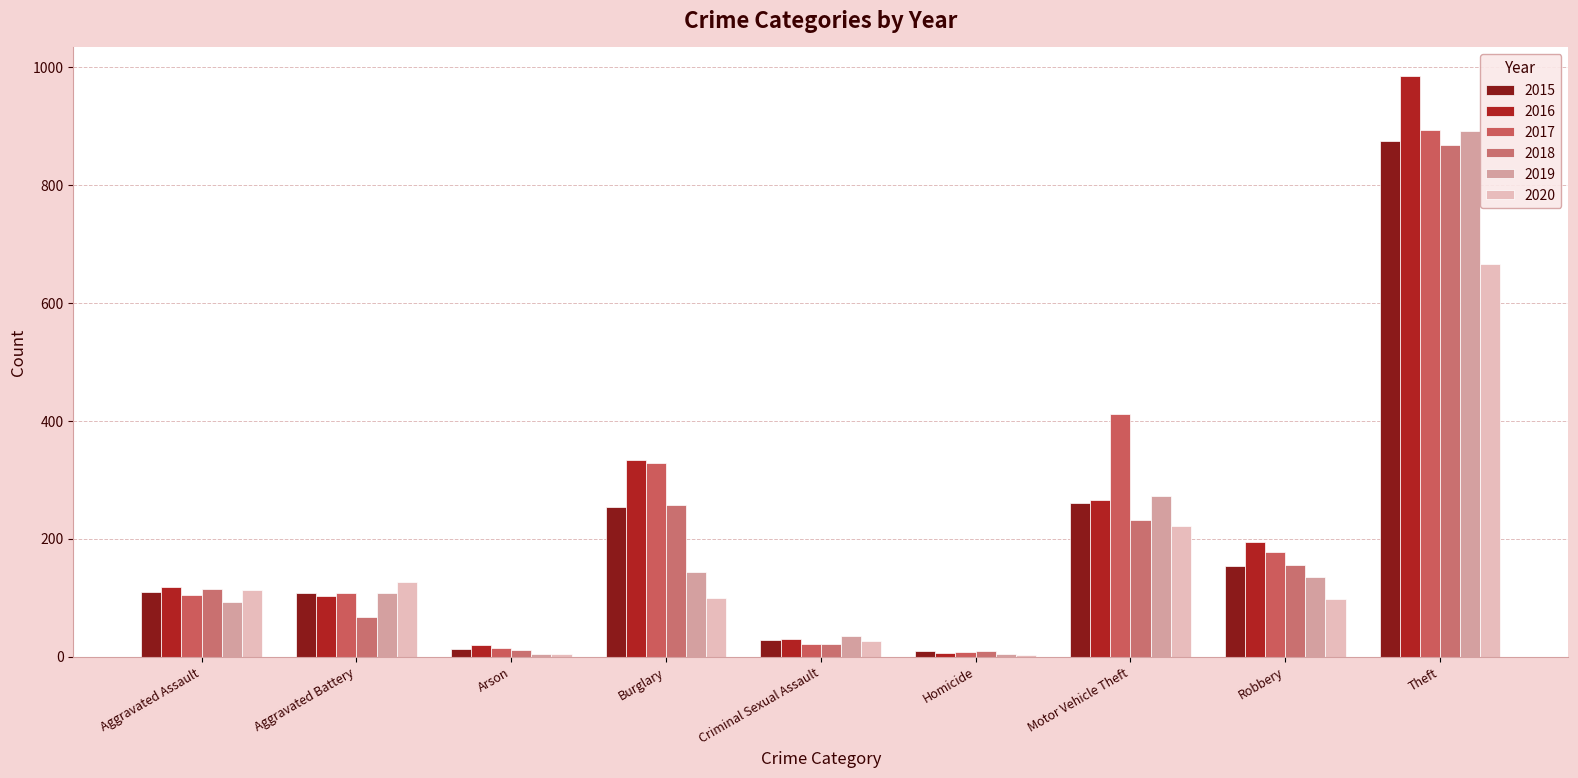

Rank the categories by 2015 value from highest to lowest.

Theft, Motor Vehicle Theft, Burglary, Robbery, Aggravated Assault, Aggravated Battery, Criminal Sexual Assault, Arson, Homicide